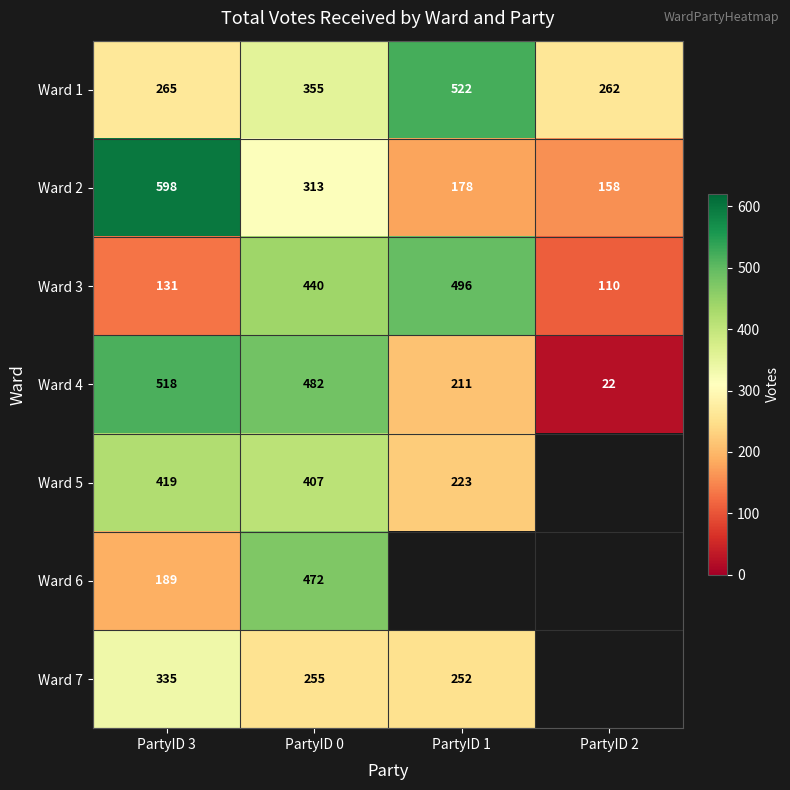

What is the difference between the Ward 3 values at PartyID 3 and PartyID 1?

365